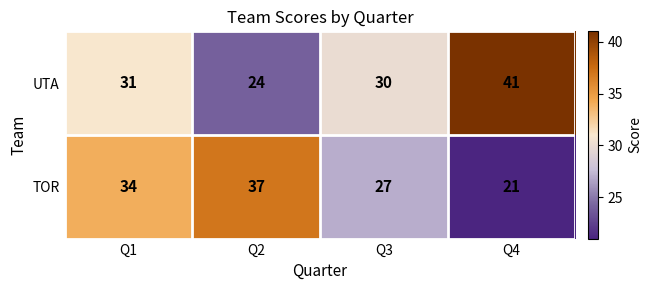

Which series changed the most between Q2 and Q4?

UTA